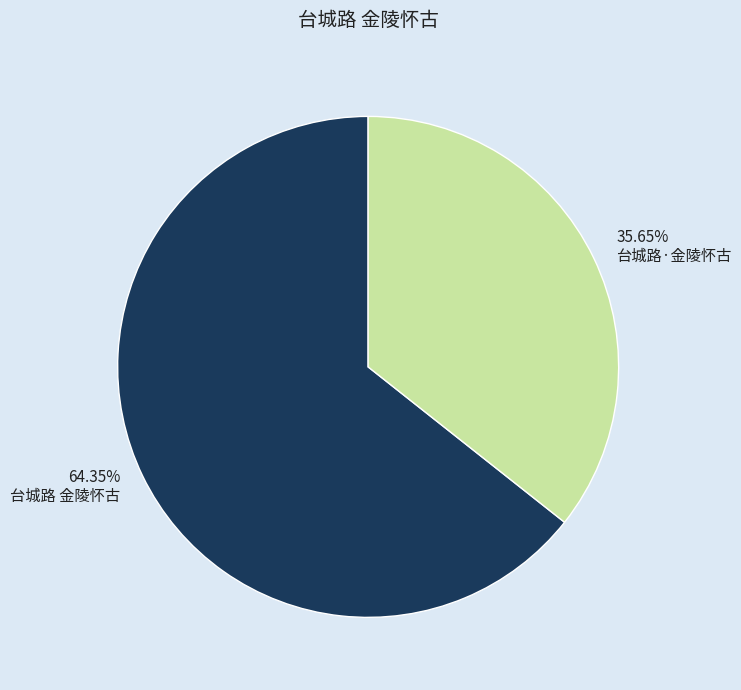

The 台城路·金陵怀古 slice represents 45% of the pie. True or false?

False